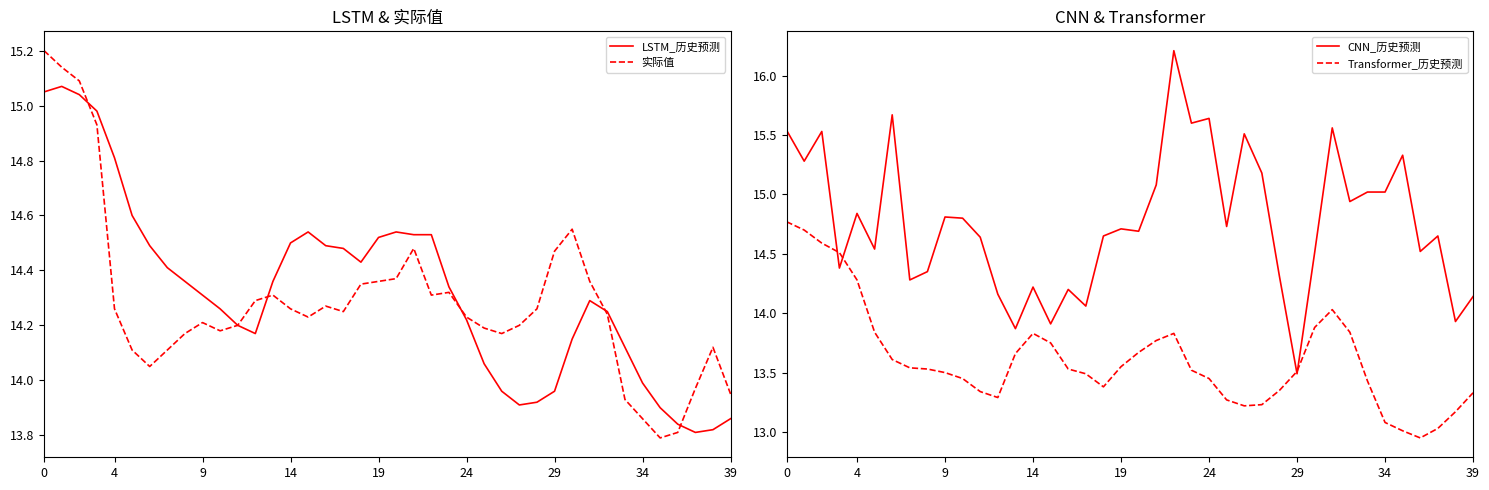

The value of CNN_历史预测 at 19 is 14.7. True or false?

True